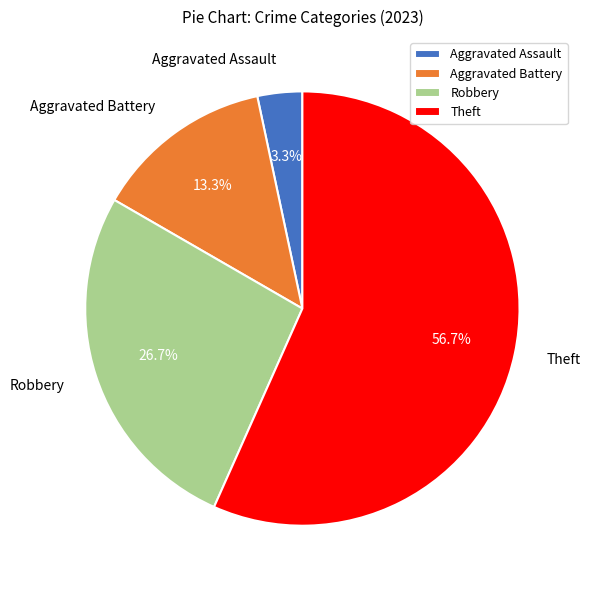

Combined, do Aggravated Assault and Robbery account for over 50%?

No